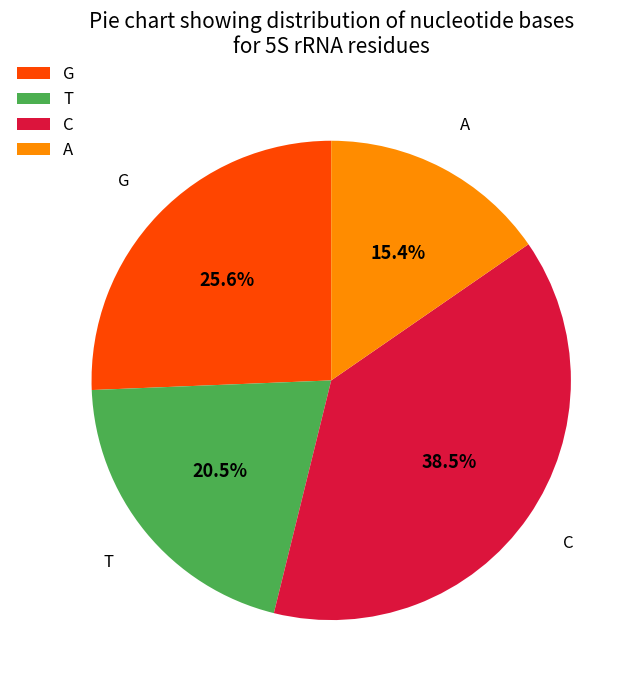

Count the number of slices in the pie.

4